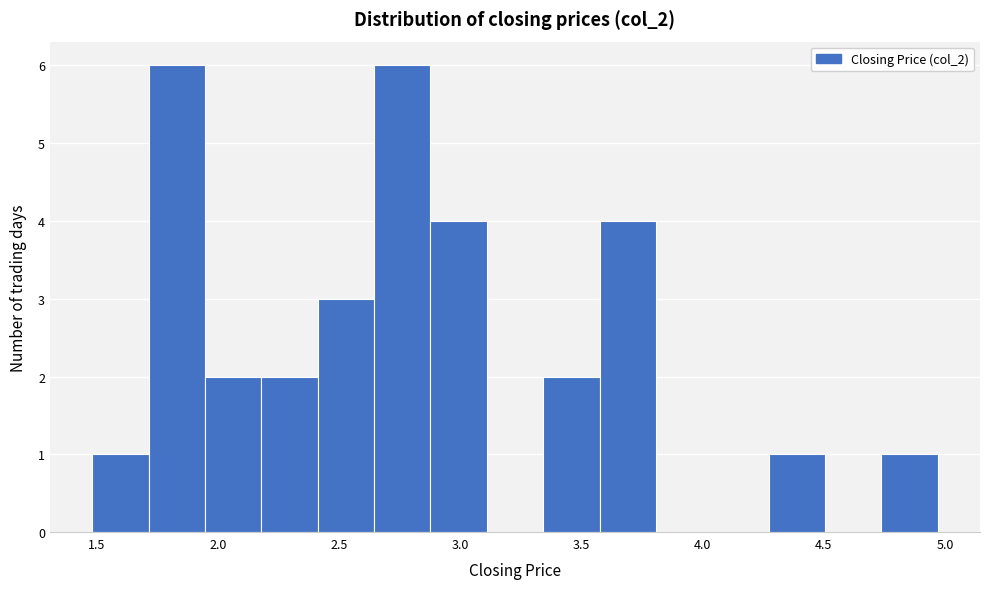

Reading left to right, list every bar in this chart as the range it spans on the x-axis followed by its height. Neither the bar edges nor the heights are printed on the chart, so give them approximately, as read against the axes.

1.50 to 1.70: 1
1.70 to 1.95: 6
1.95 to 2.20: 2
2.20 to 2.40: 2
2.40 to 2.65: 3
2.65 to 2.90: 6
2.90 to 3.10: 4
3.10 to 3.35: 0
3.35 to 3.55: 2
3.55 to 3.80: 4
3.80 to 4.05: 0
4.05 to 4.25: 0
4.25 to 4.50: 1
4.50 to 4.75: 0
4.75 to 4.95: 1